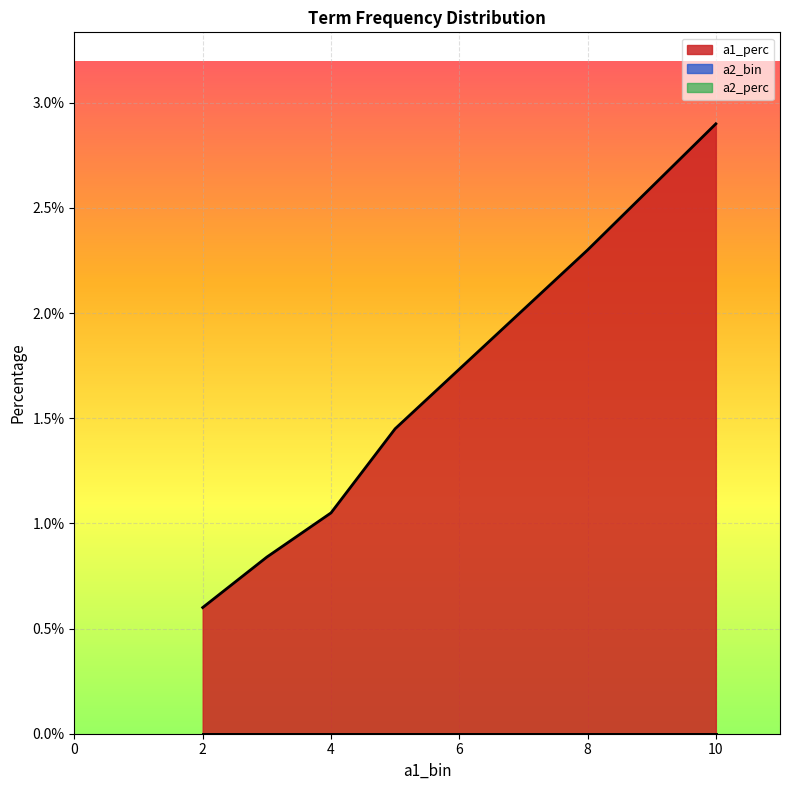

Which category has the lowest value in the a1_perc series?

2.0